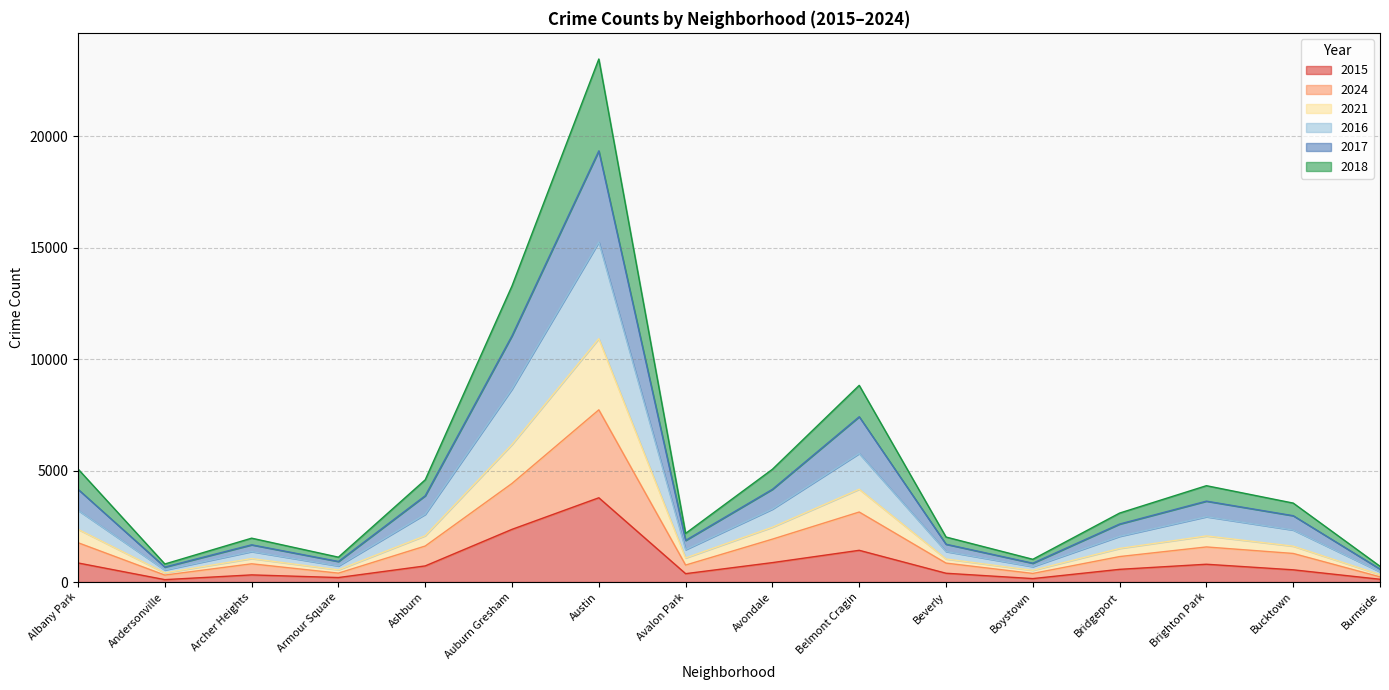

Which category has the highest value in the 2015 series?

Austin